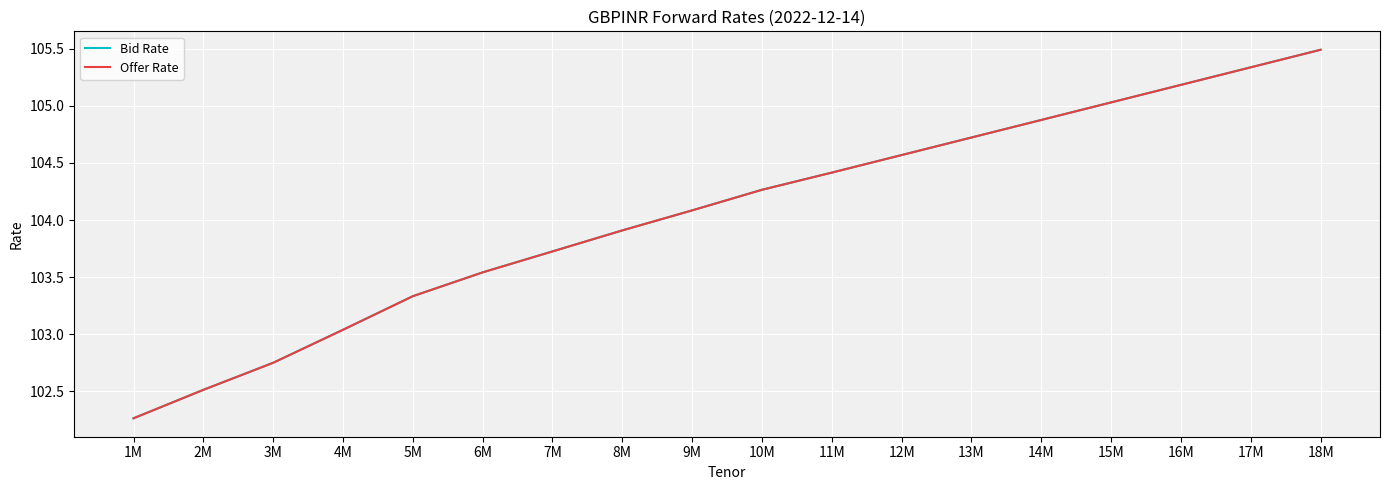

Is this an area chart (filled region under the line)?

No